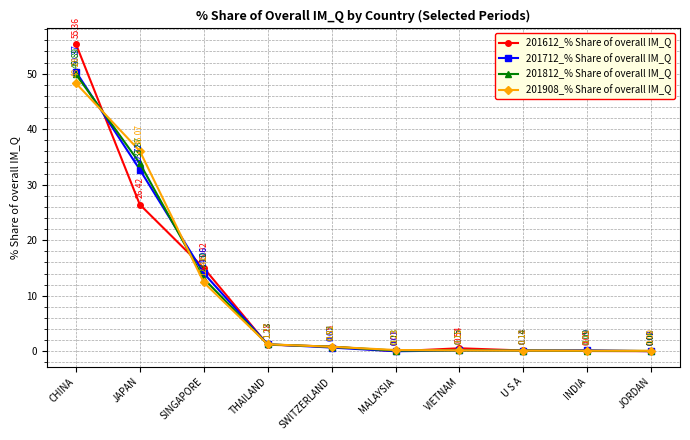

What is the highest value of the 201612_% Share of overall IM_Q series?

55.4